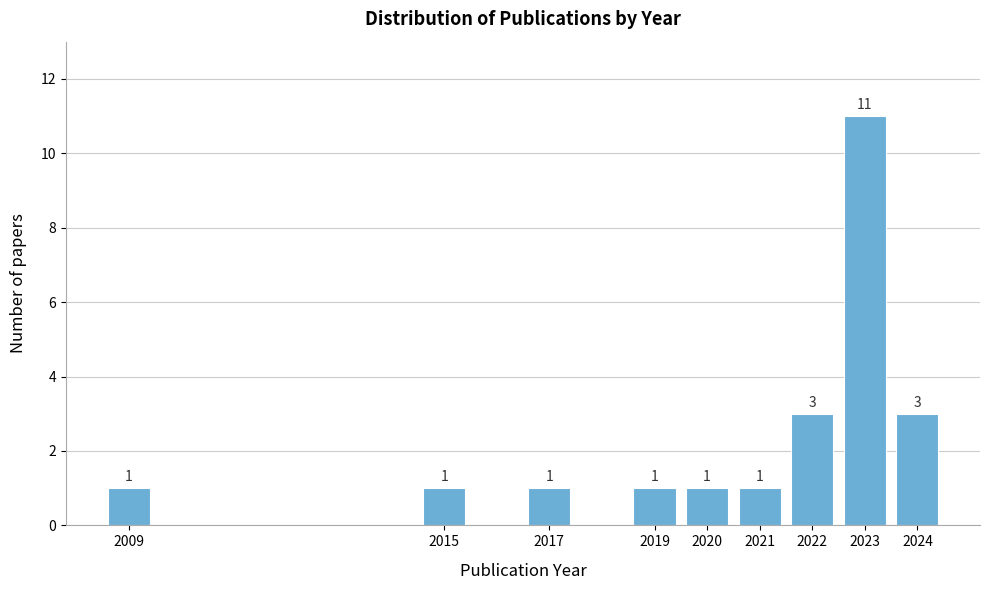

Reading left to right, what are all the values shown in this chart?

2009=1	2015=1	2017=1	2019=1	2020=1	2021=1	2022=3	2023=11	2024=3